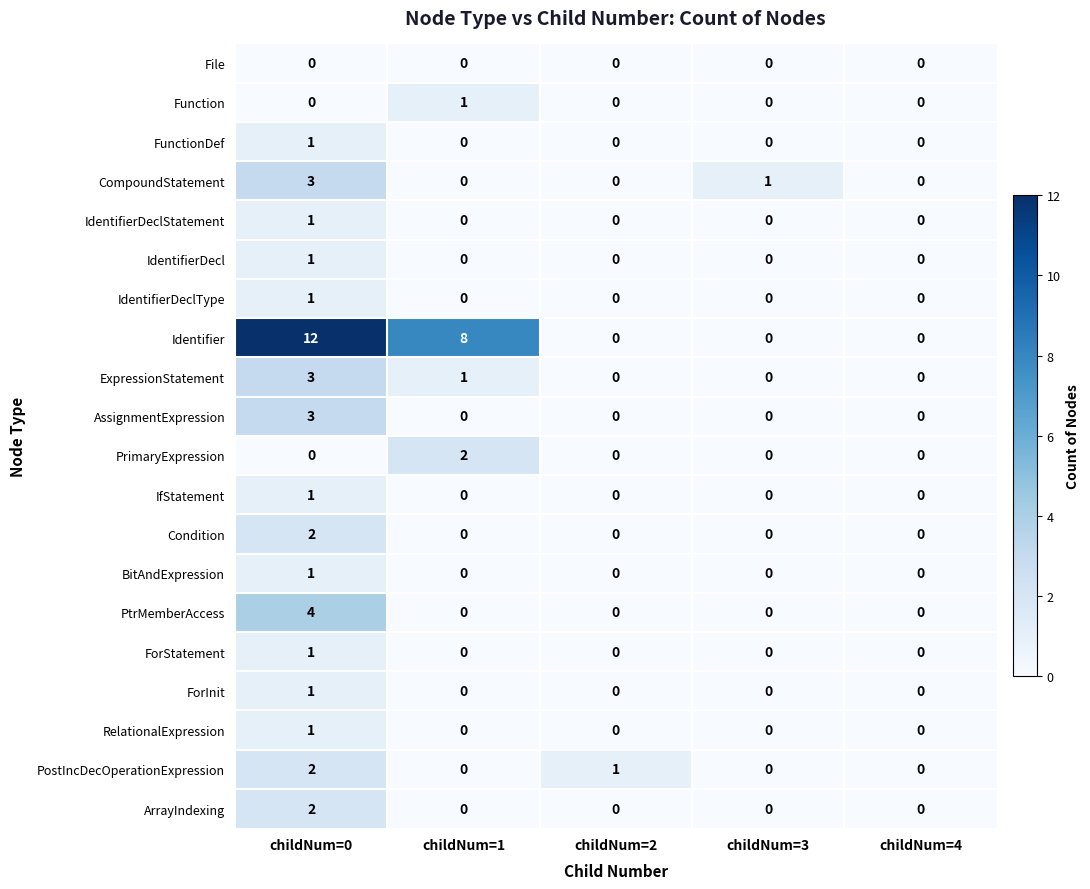

At which category does the chart reach its peak across all series?

childNum=0